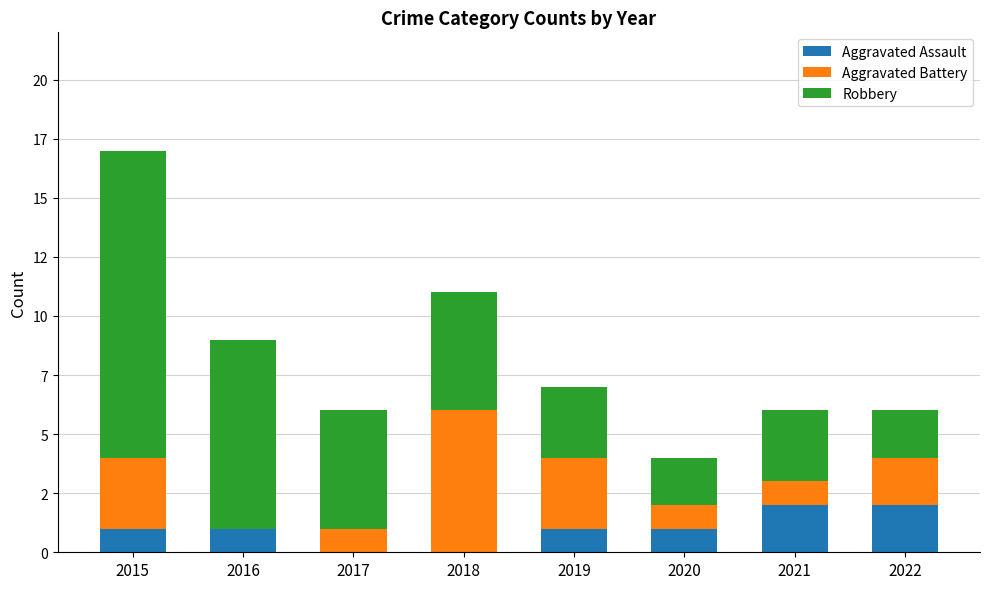

Are the bars horizontal?

No